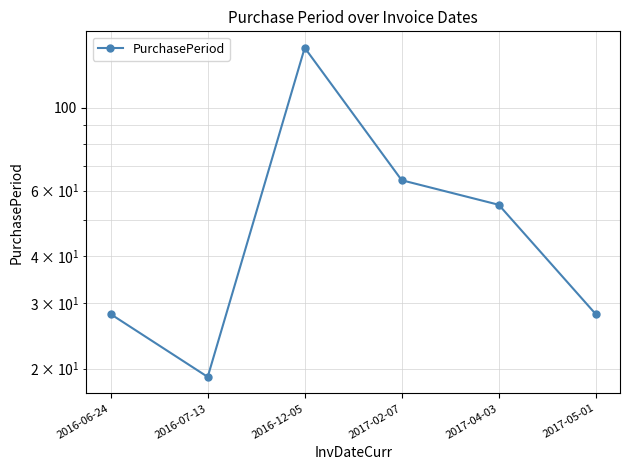

The value at 2016-12-05 is 69. True or false?

False